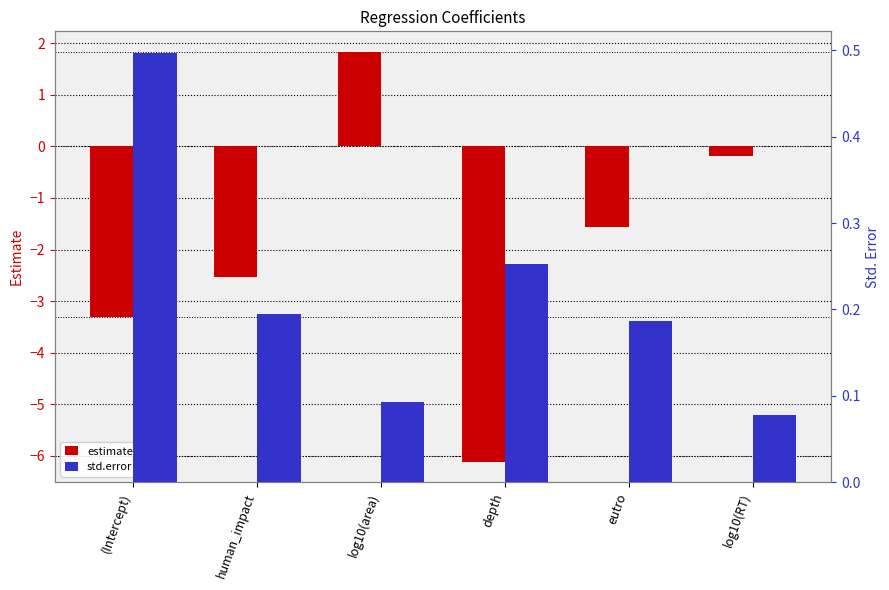

Which category has the lowest value in the estimate series?

depth